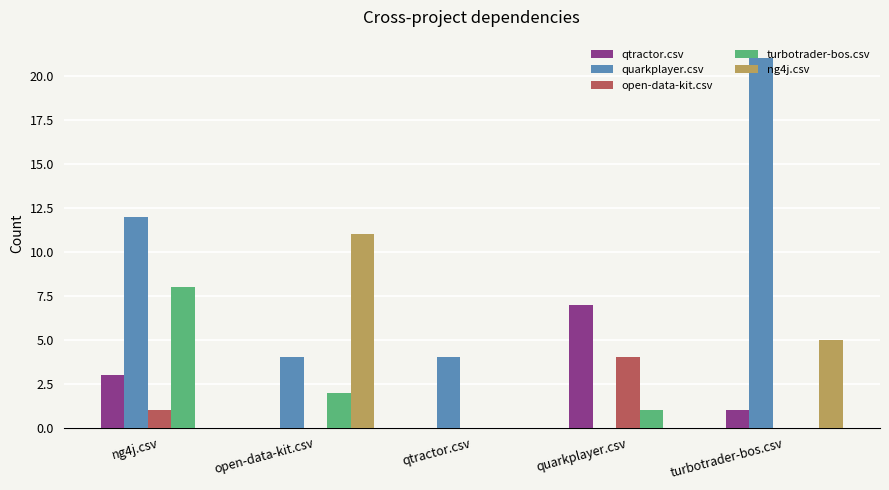

What is the approximate value of quarkplayer.csv at open-data-kit.csv?

4